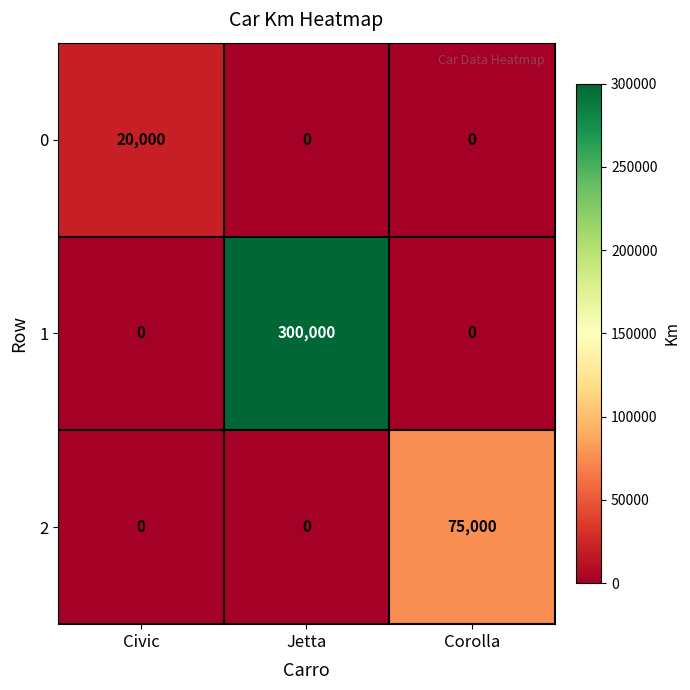

Which series has the largest range (max minus min)?

1